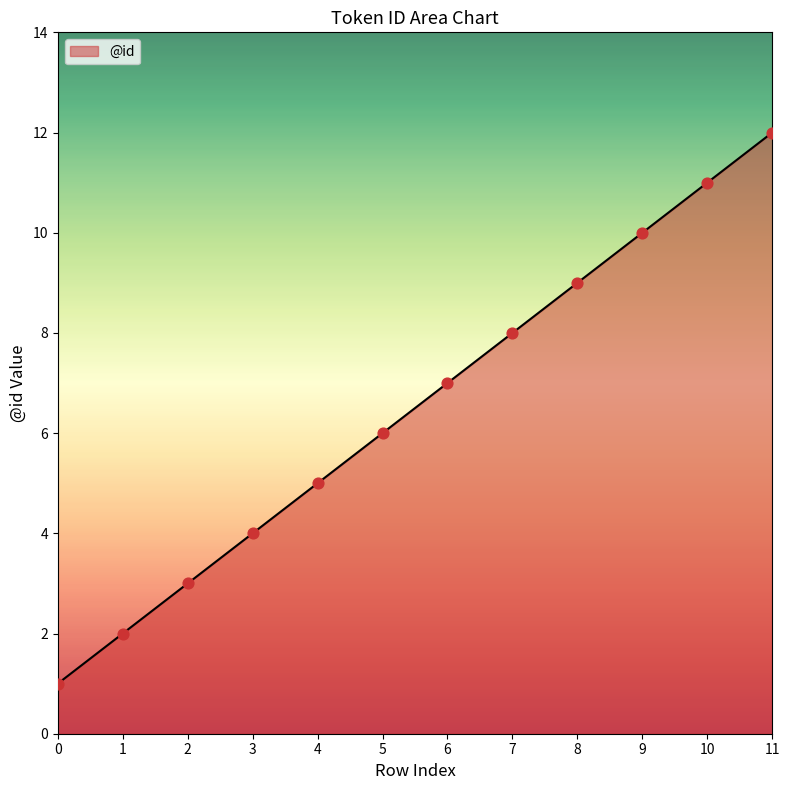

Between 11 and 6, which is larger?

11